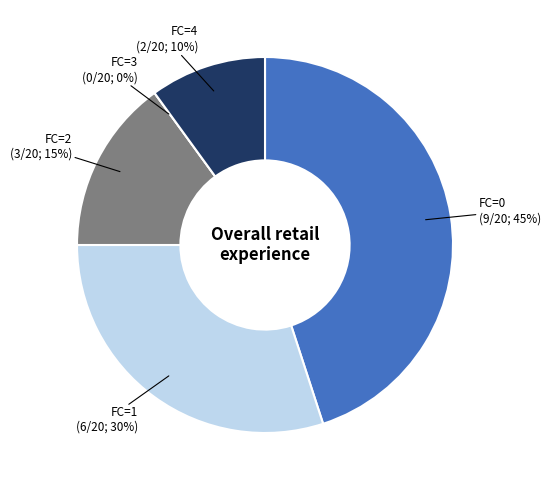

What is the smallest slice in the pie chart?

3